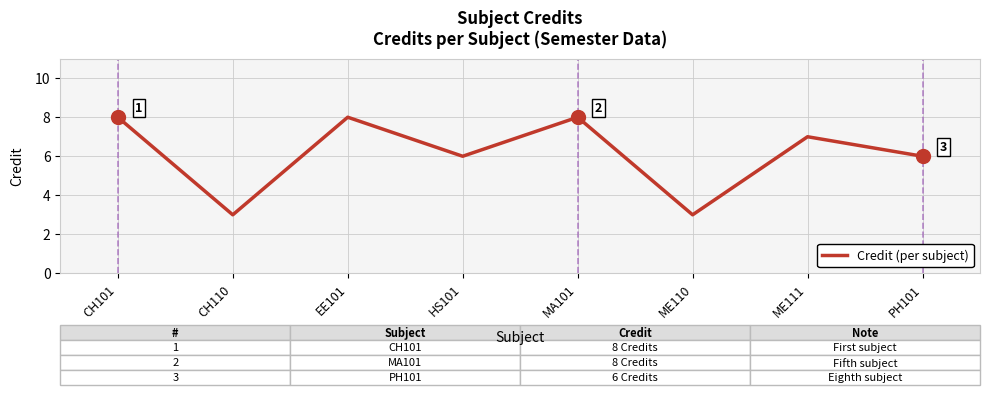

Between ME111 and ME110, which is larger?

ME111